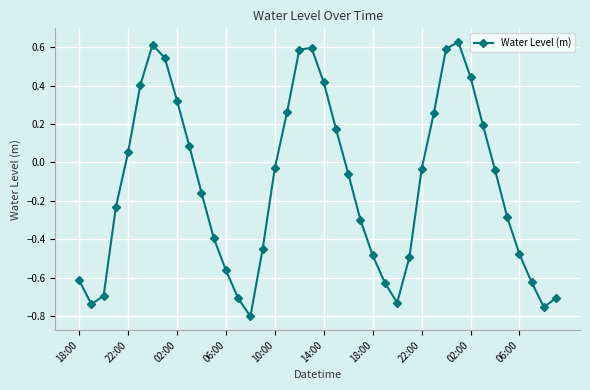

How many interior local peaks (higher than both neighbors) does the data have?

3